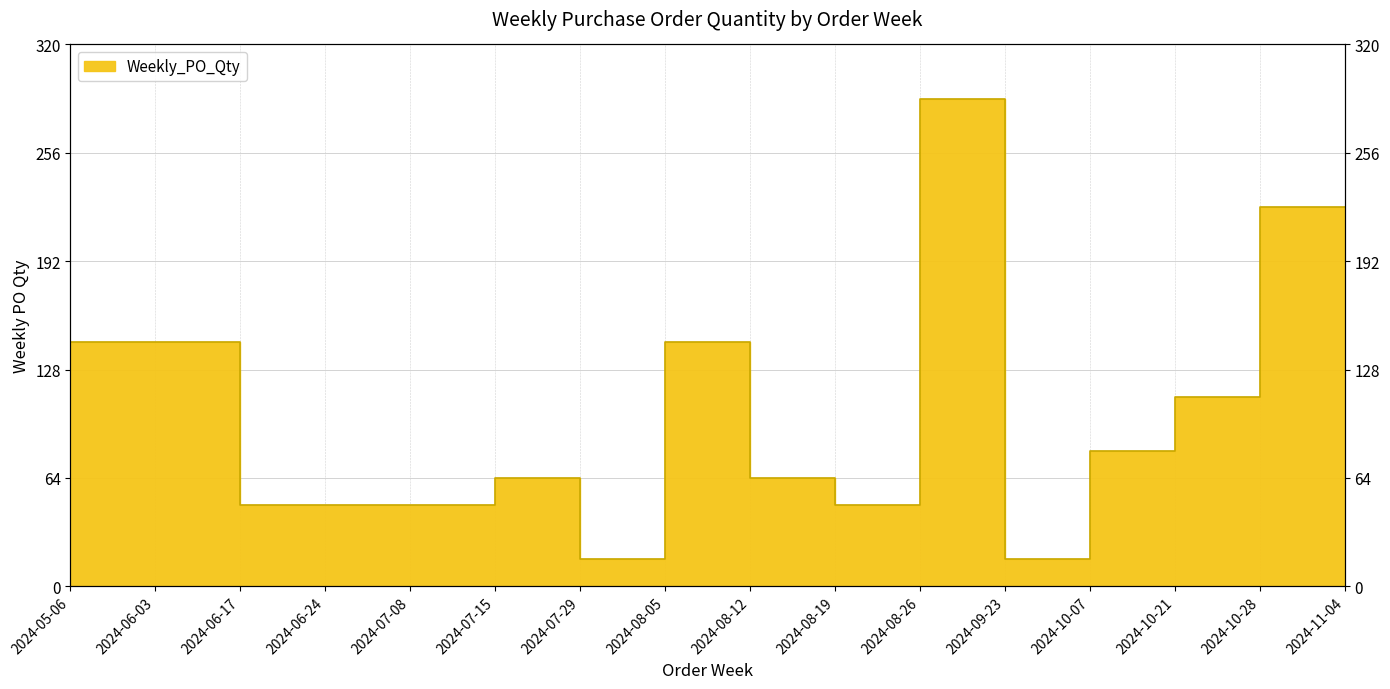

Where is the data nearest to the value 152?

2024-06-03